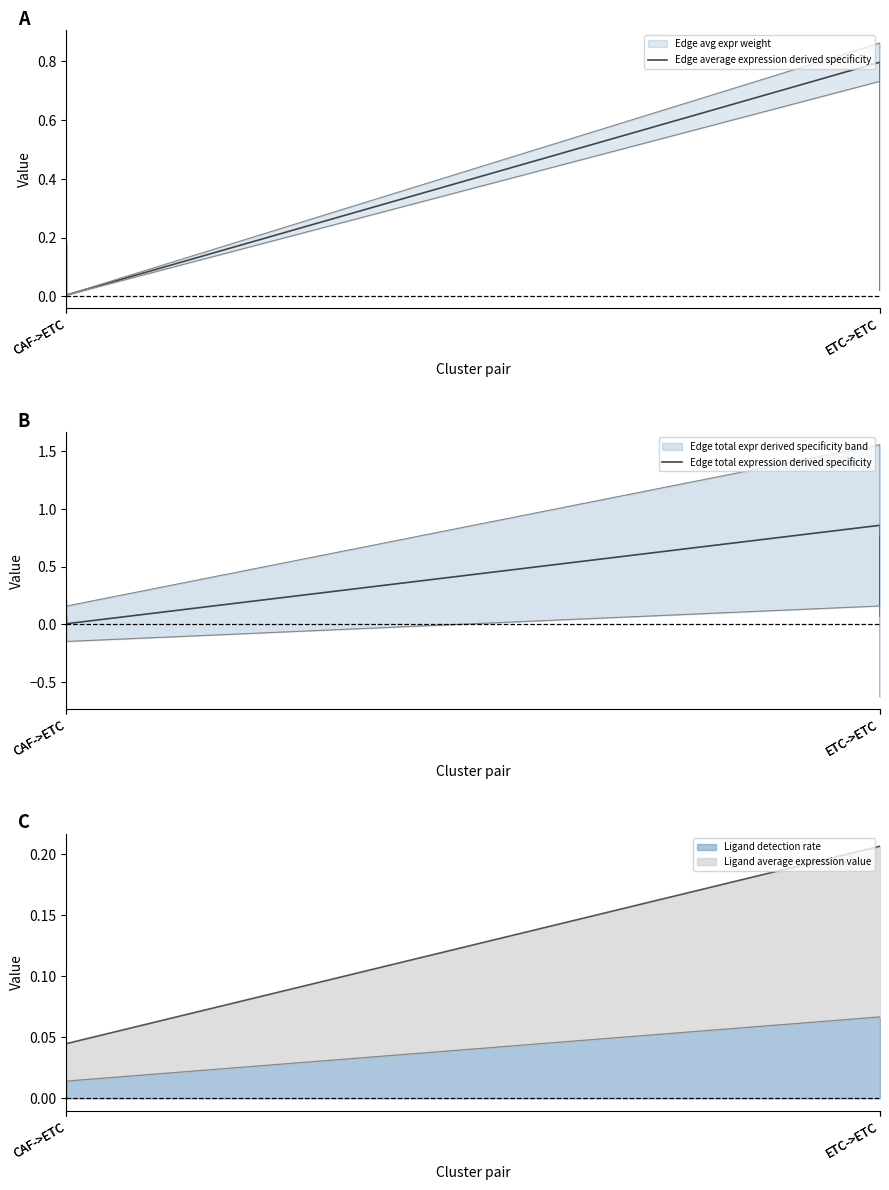

How many times do Edge average expression derived specificity and Edge total expression derived specificity cross each other?

1